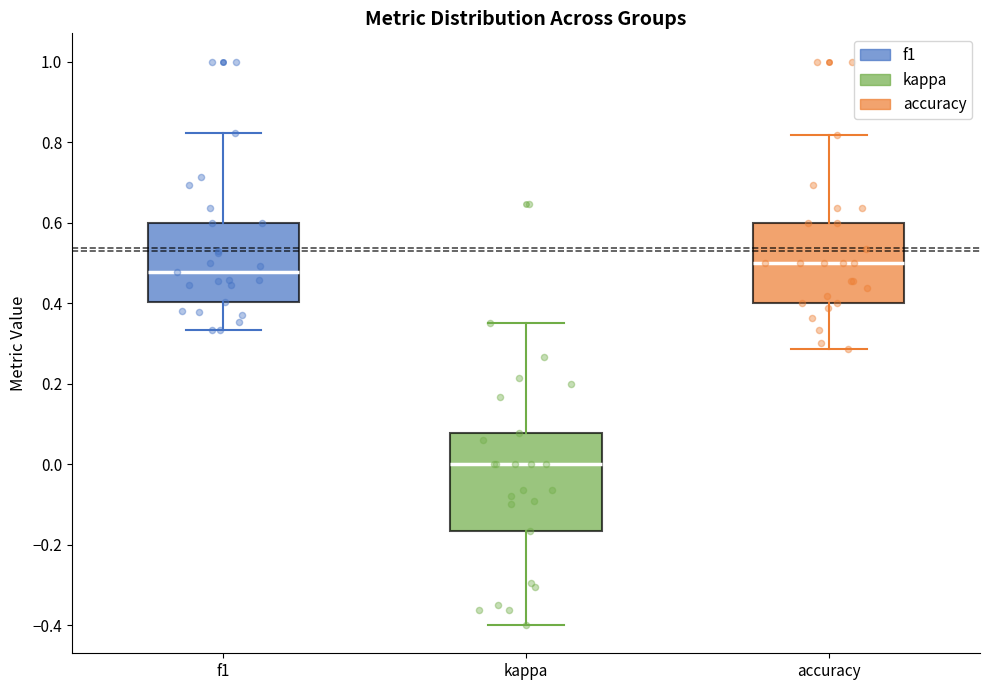

Reading left to right, read every box against the y-axis: the position of its median line, the range the box covers, and the ends of its whiskers. The values are not printed on the chart, so give them approximately, as read against the axis.

f1: median 0.48, box 0.40 to 0.60, whiskers 0.34 to 0.82
kappa: median 0.00, box -0.16 to 0.08, whiskers -0.40 to 0.36
accuracy: median 0.50, box 0.40 to 0.60, whiskers 0.28 to 0.82